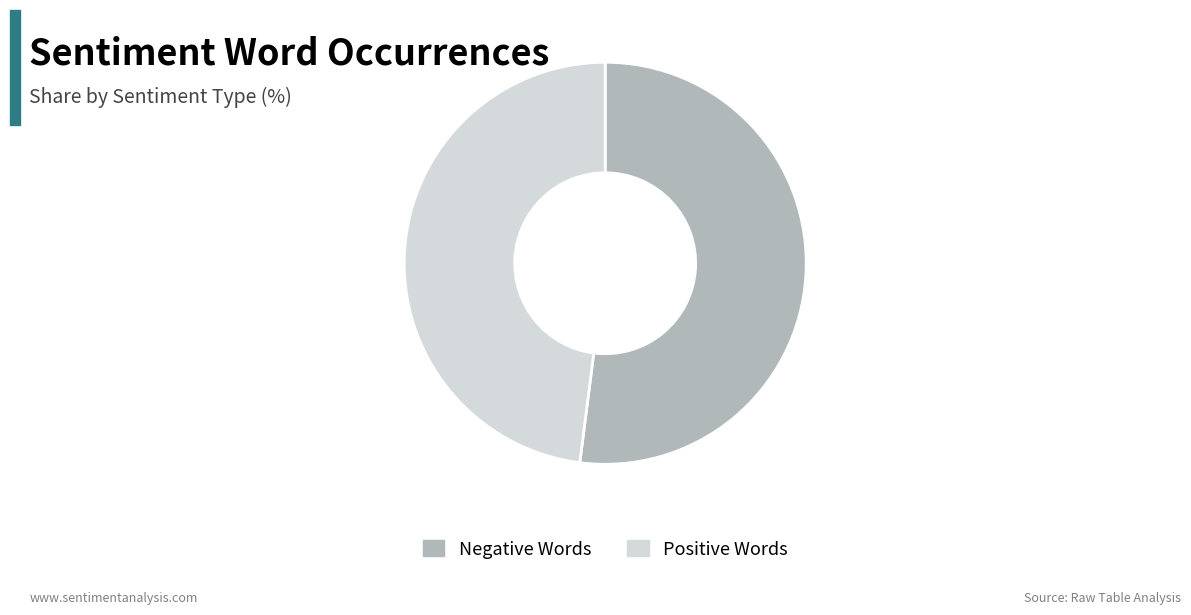

Is it true that Negative Words is 47% of the pie?

False